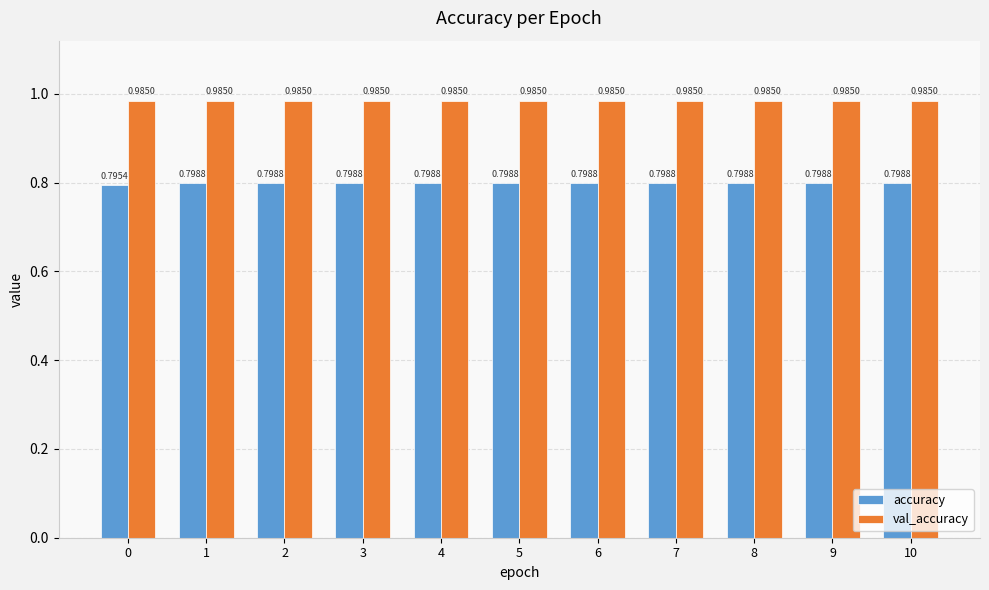

At 6, list the series in order from smallest to largest.

accuracy, val_accuracy